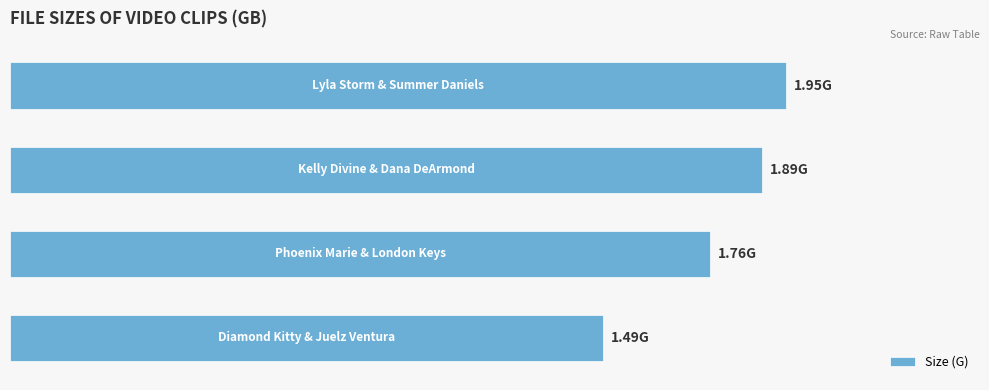

List the labels in order of value, largest first.

0, 1, 2, 3